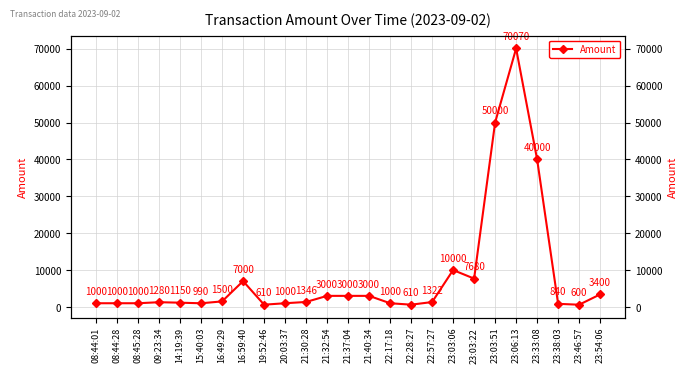

What is the value of the 12th point from the left?

3000